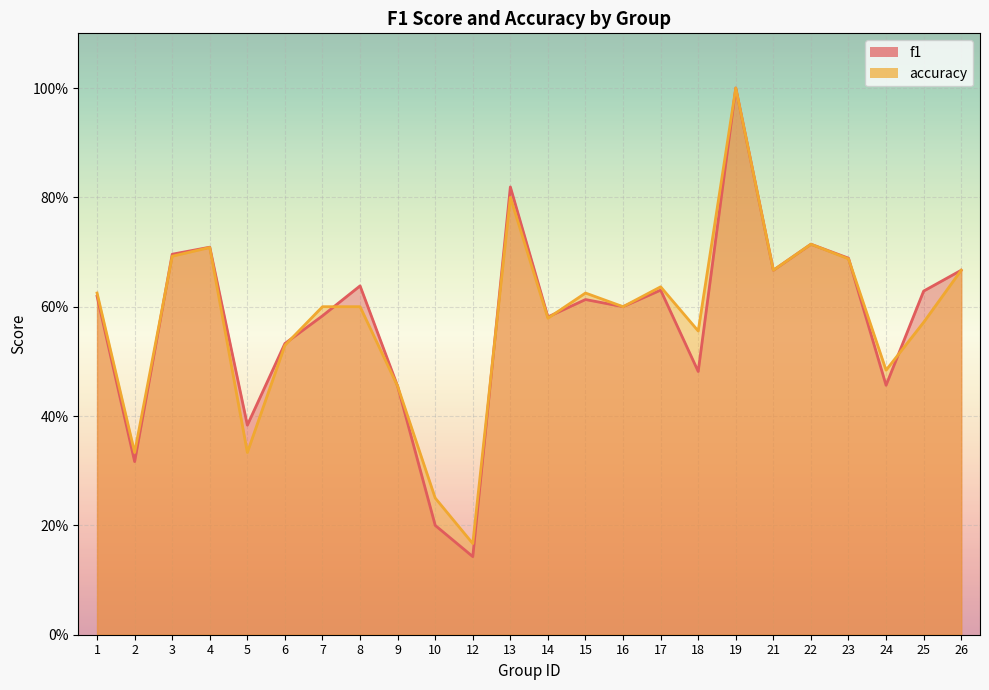

At which category is the sum across all series the highest?

19